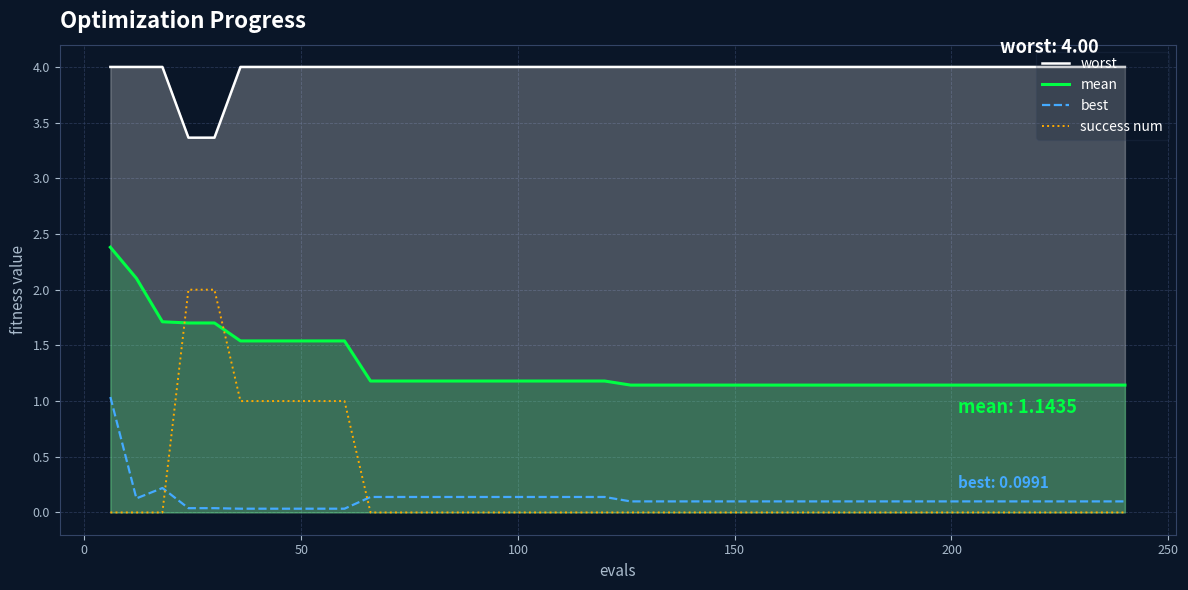

True or false: mean and success num cross at least once.

True